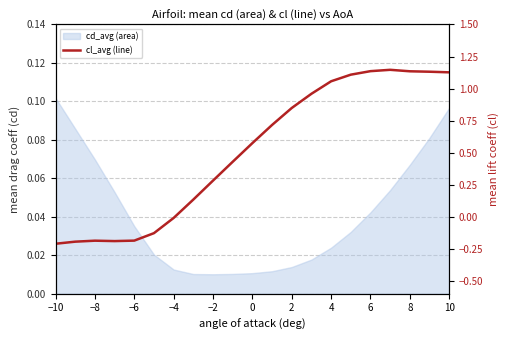

How many interior local valleys (lower than both neighbors) does the data have?

1